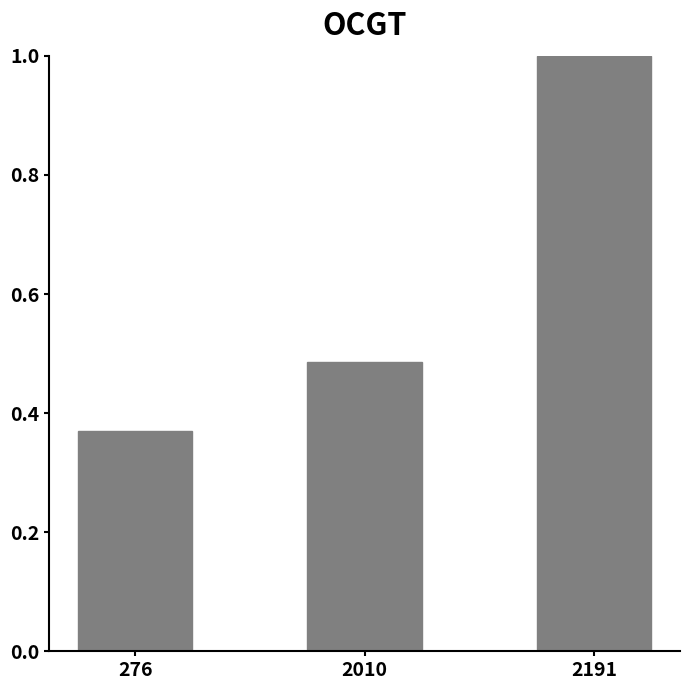

Is it true that the value at 2191 is 1.0?

True